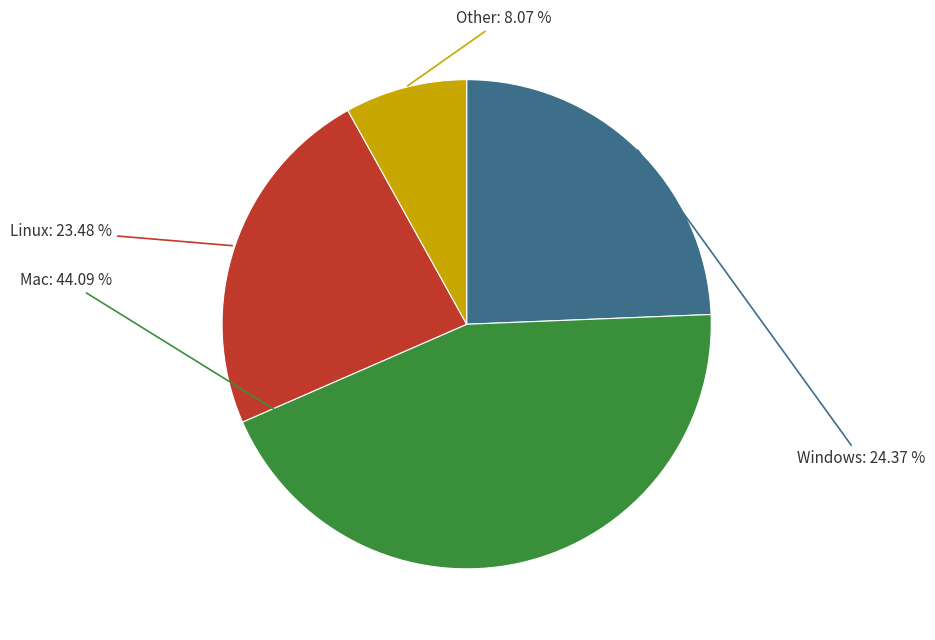

Is there any slice that represents more than half of the pie?

No